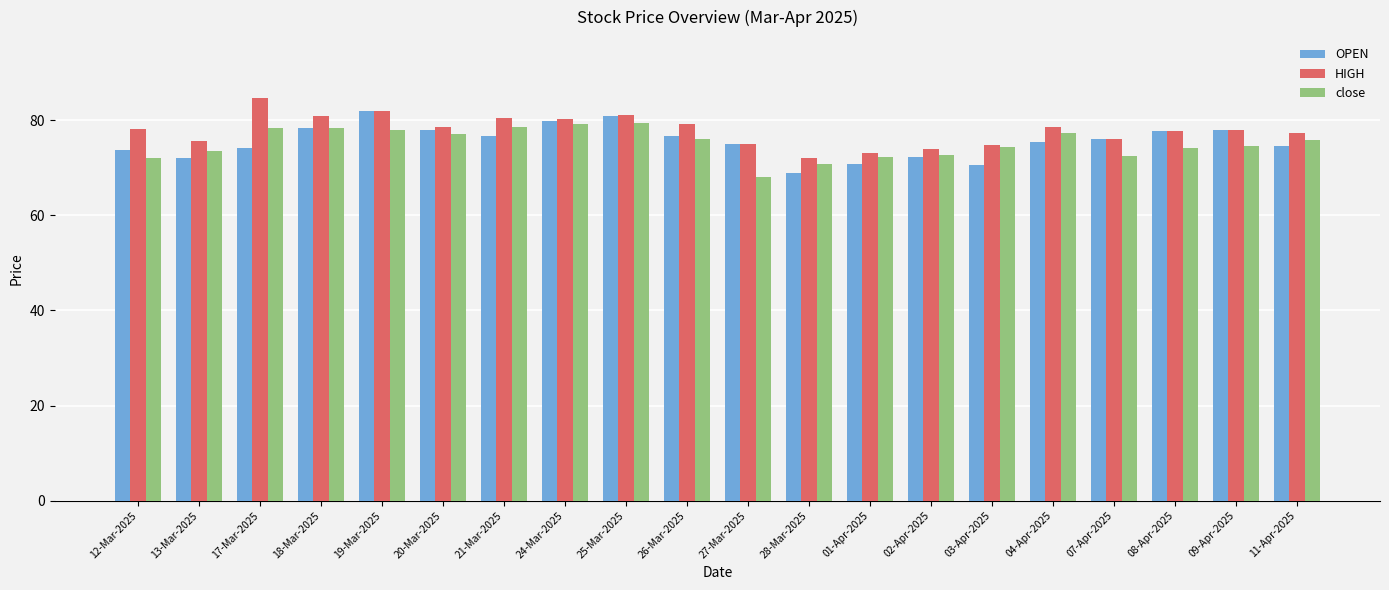

Is the value of OPEN at 13-Mar-2025 greater than the value of HIGH at 12-Mar-2025?

No